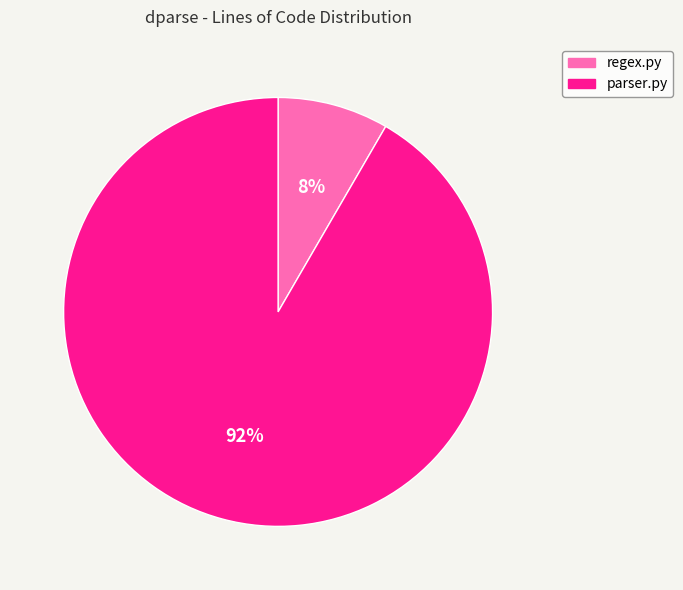

Combined, do parser.py and regex.py account for over 50%?

Yes